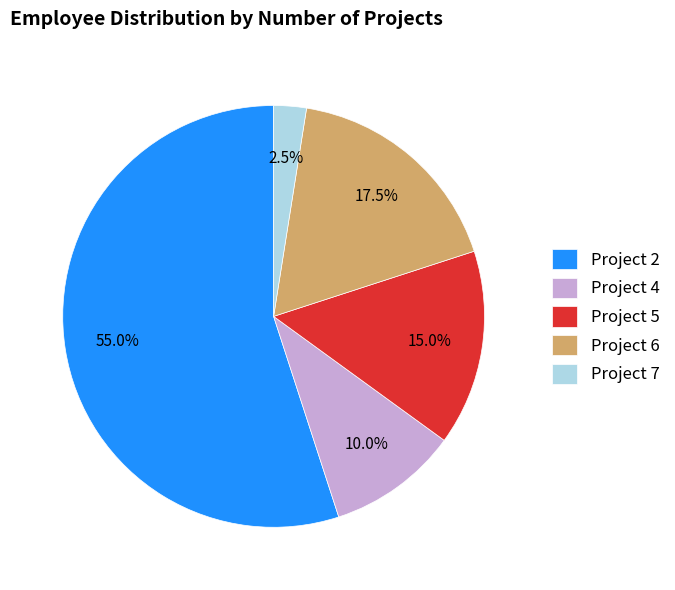

Between Project 7 and Project 2, which is larger?

Project 2